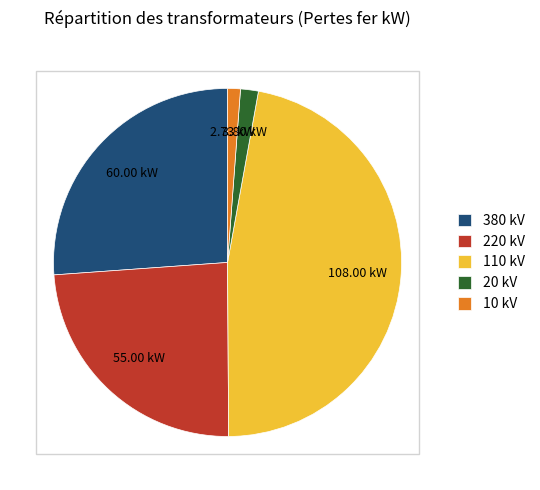

Is there any slice that represents more than half of the pie?

No